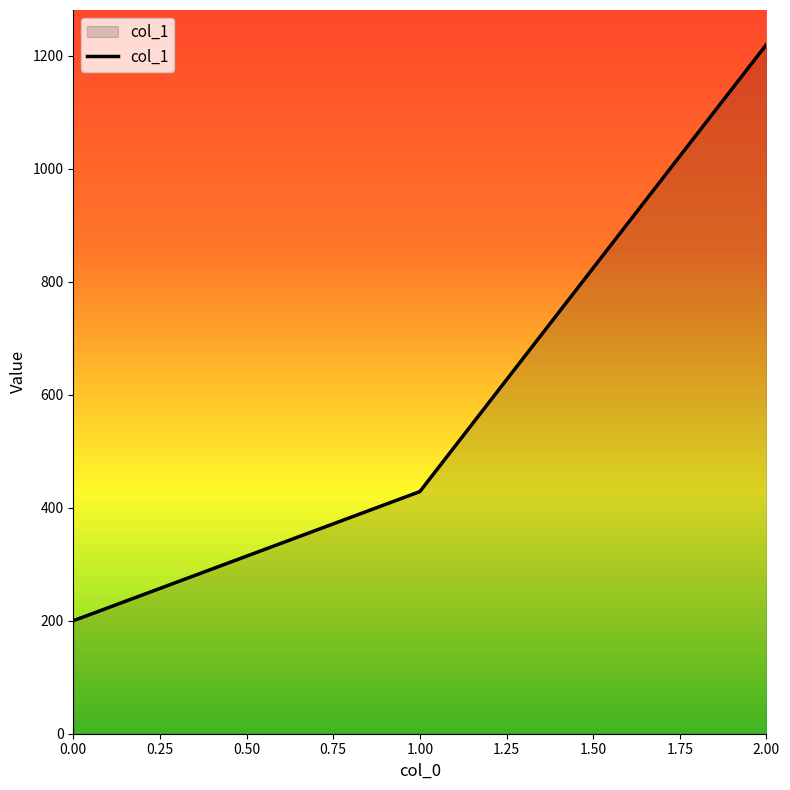

What is the average value?

616.2